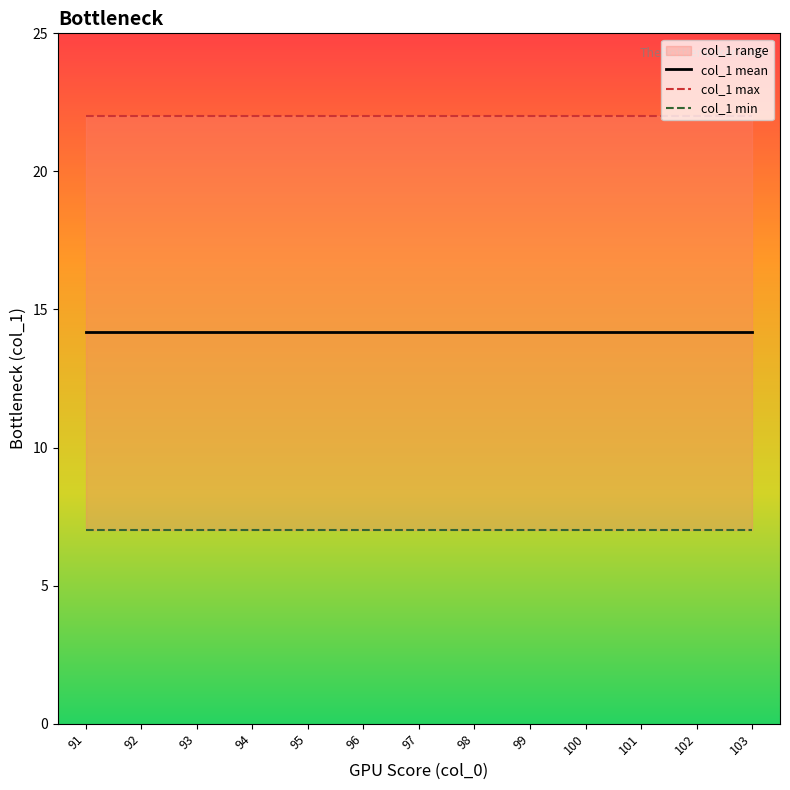

What is the value of the col_1 min point at the 12th from the left?

7.0